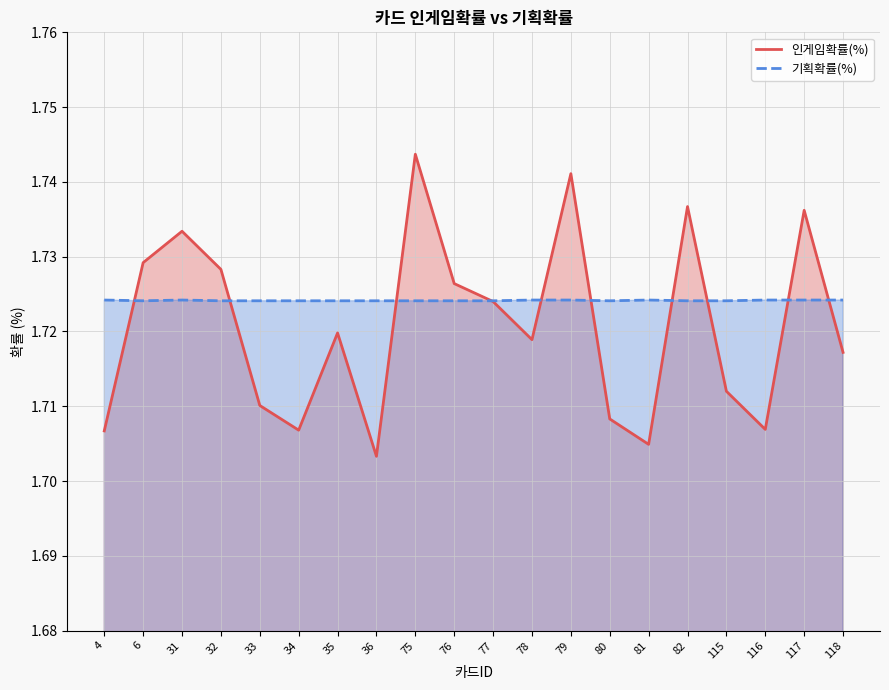

After their last crossing, which series has the higher values: 인게임확률(%) or 기획확률(%)?

기획확률(%)